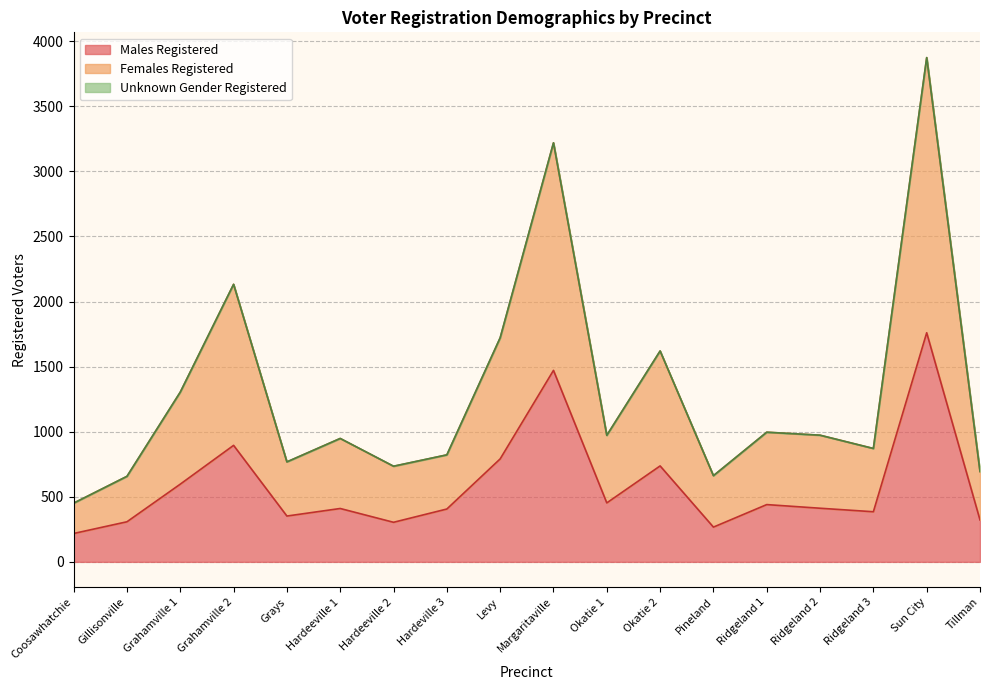

True or false: Males Registered has a value of 1041 at Grahamville 1.

False